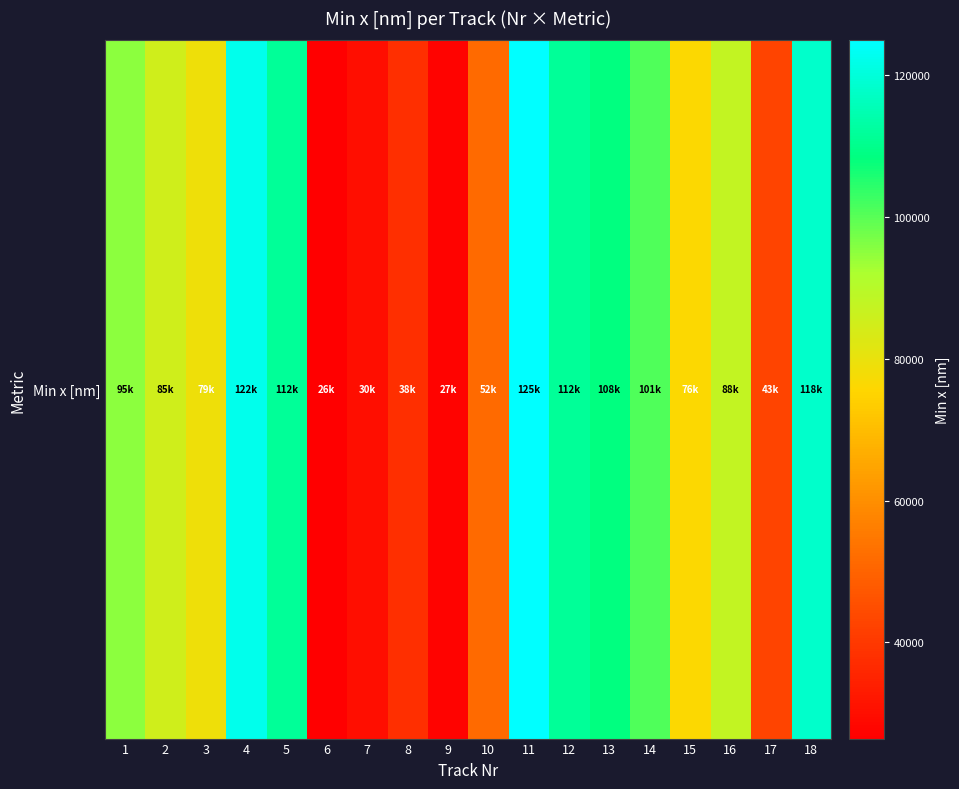

Is it true that the value at 7 is 19726.5?

False